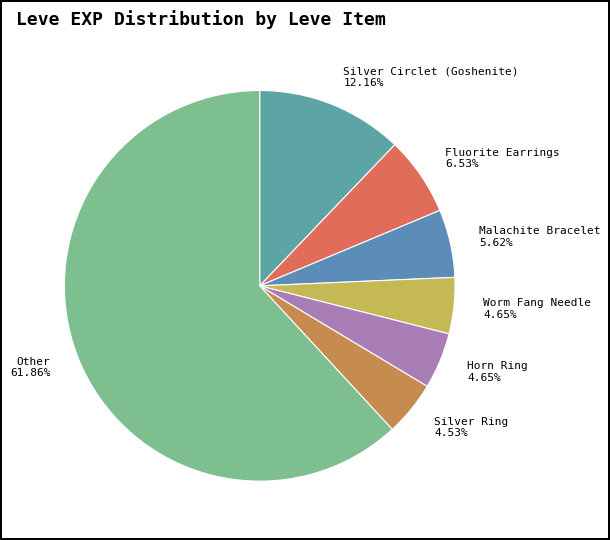

What is the largest slice in the pie chart?

Other 61.86%